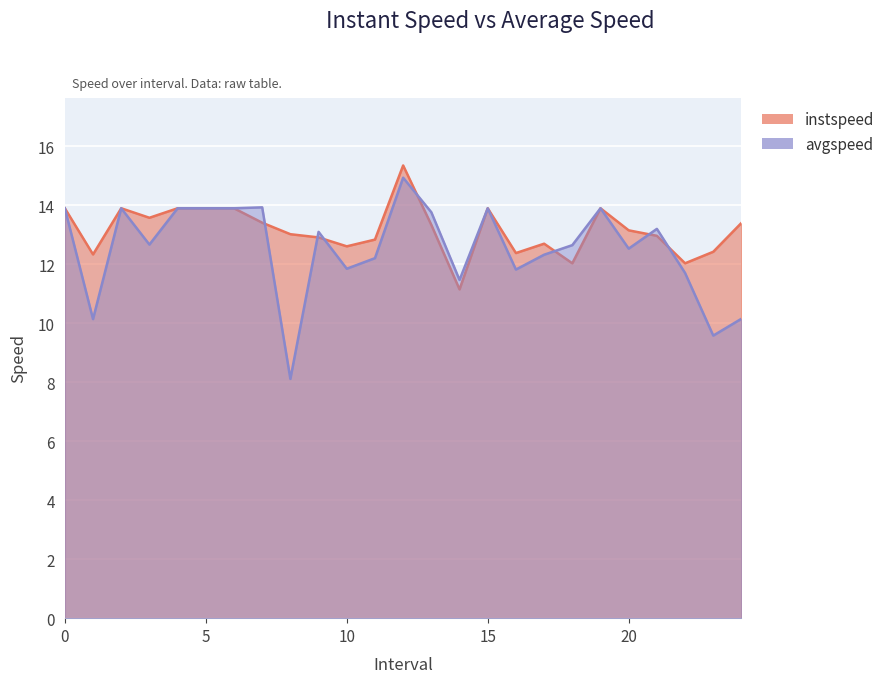

What are all the series names shown in the legend?

instspeed, avgspeed